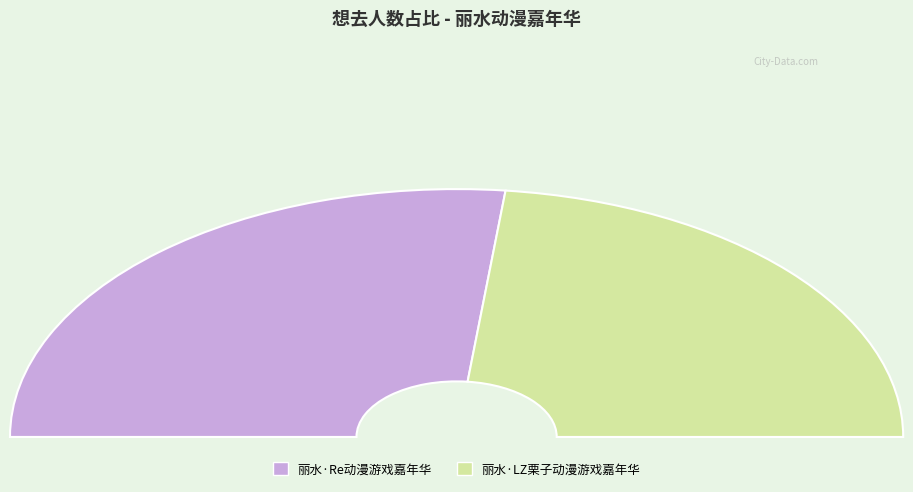

Is 丽水·LZ栗子动漫游戏嘉年华 the majority of the pie?

No